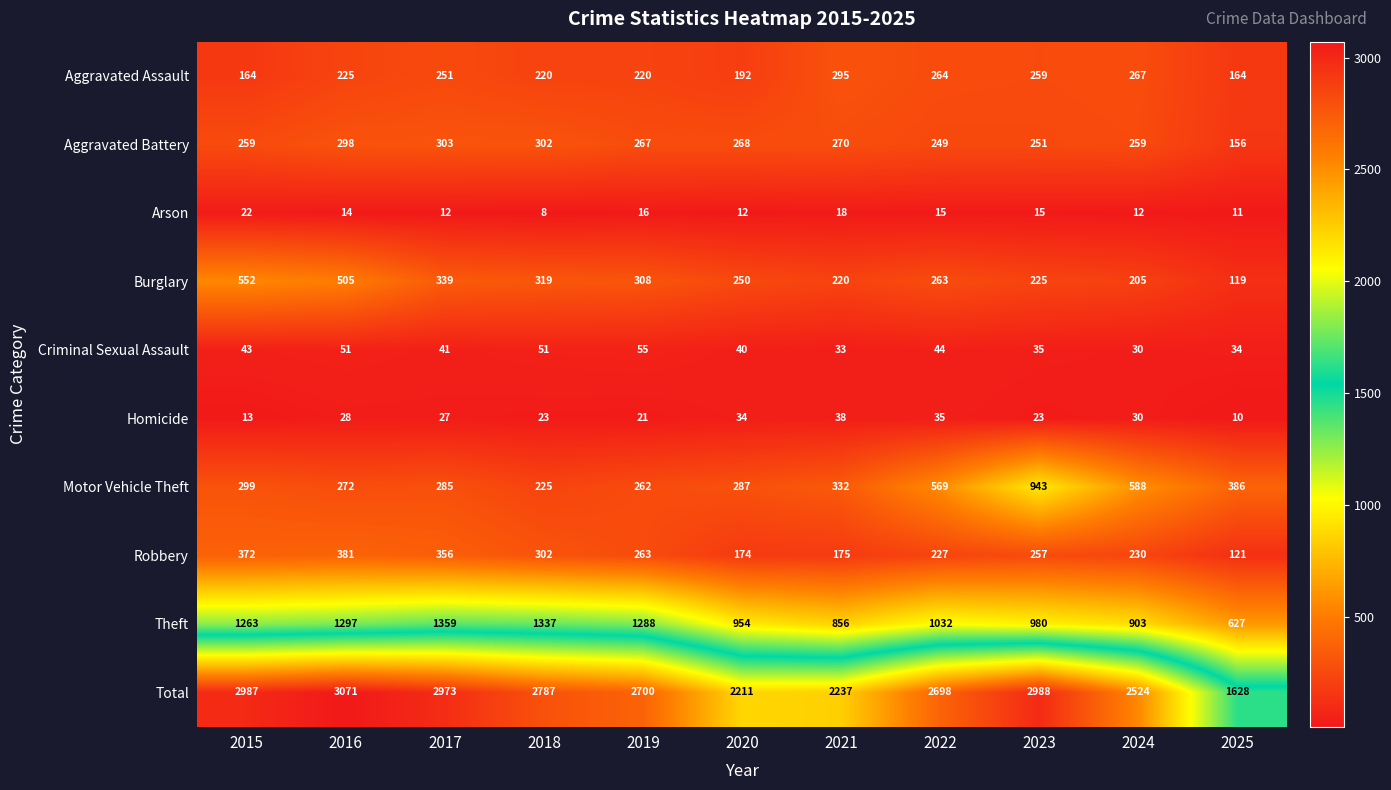

At how many categories does at least one series exceed 628?

11